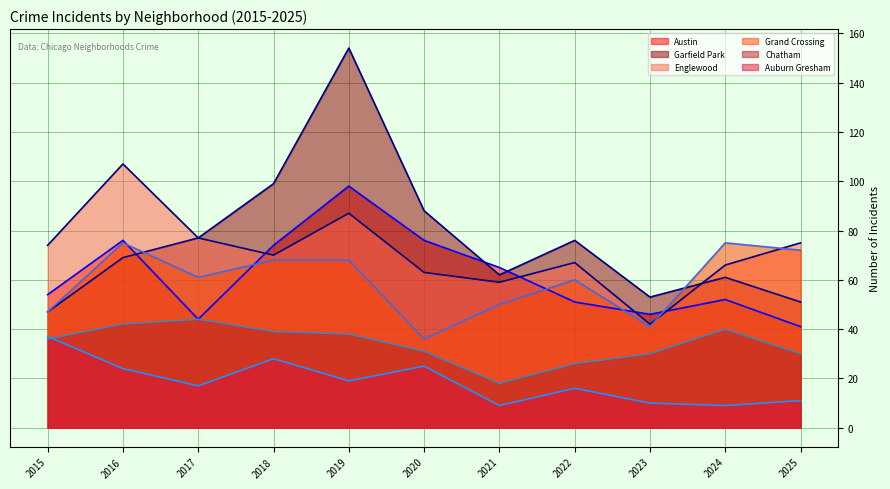

Reading right to left, what are all the values shown in this chart?

Austin (trend): 41	52	46	51	65	76	98	74	44	76	54
Garfield Park (trend): 51	61	53	76	62	88	154	99	77	69	47
Englewood (trend): 75	66	42	67	59	63	87	70	77	107	74
Grand Crossing (trend): 72	75	41	60	50	36	68	68	61	75	47
Chatham (trend): 30	40	30	26	18	31	38	39	44	42	36
Auburn Gresham (trend): 11	9	10	16	9	25	19	28	17	24	37